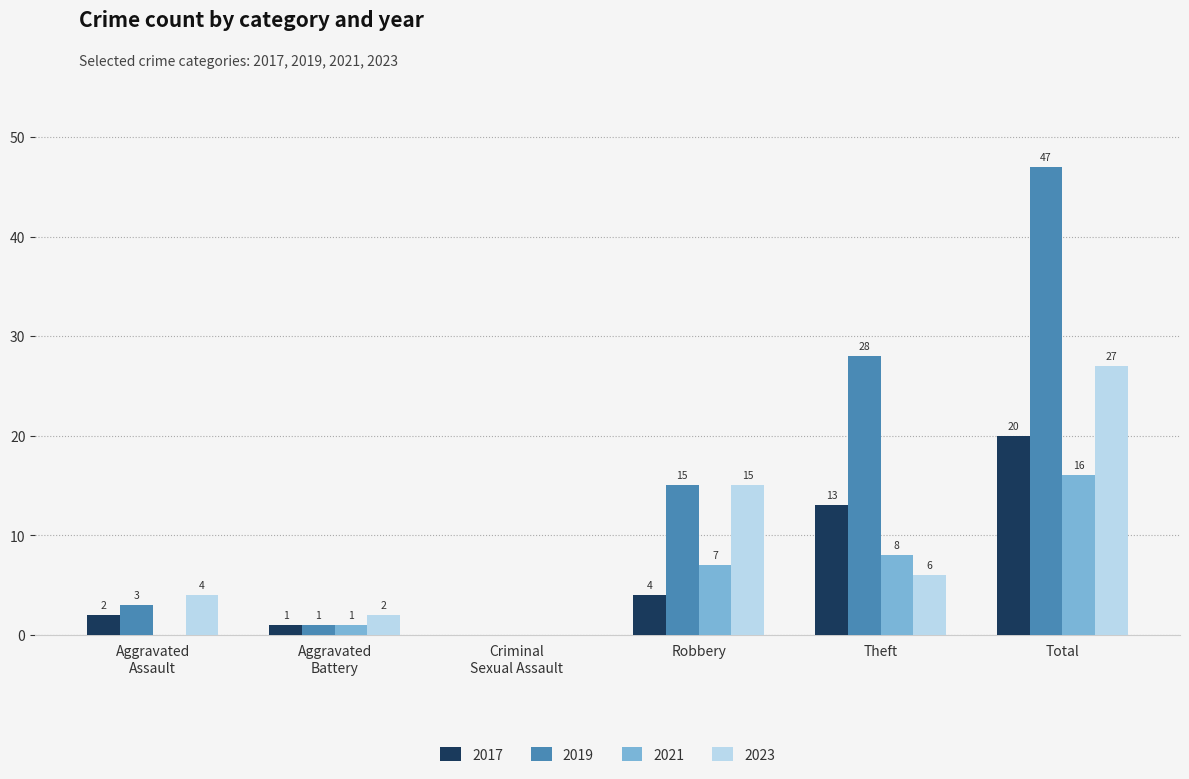

Does the chart contain stacked bars?

No